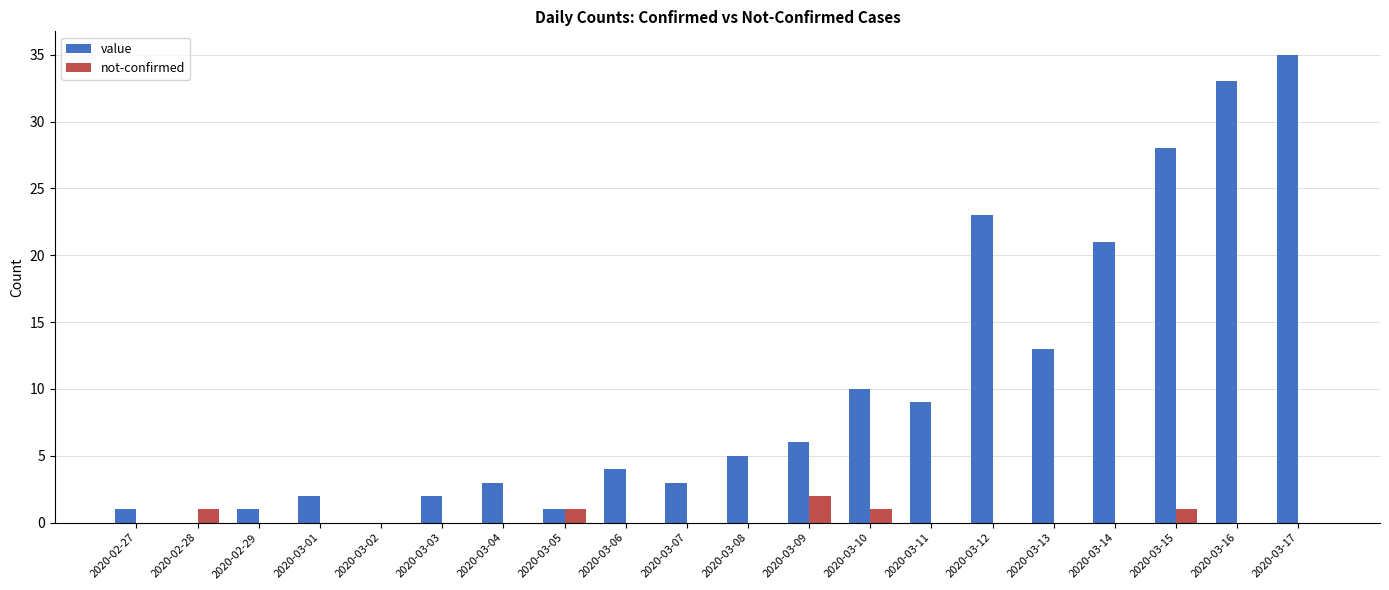

Between 2020-03-02 and 2020-03-16, which series saw the biggest shift?

value